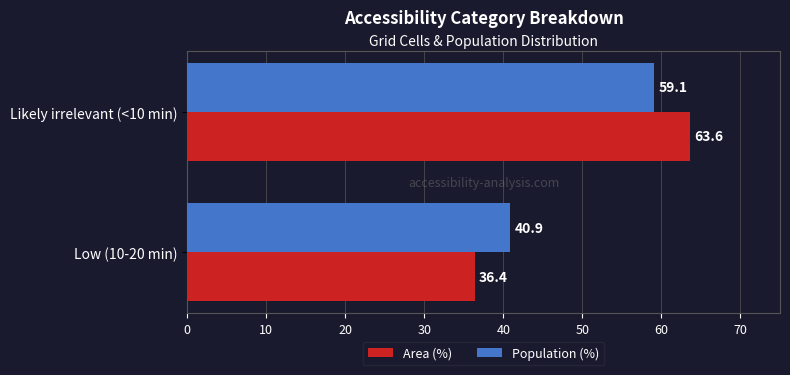

At how many categories does at least one series exceed 45?

1